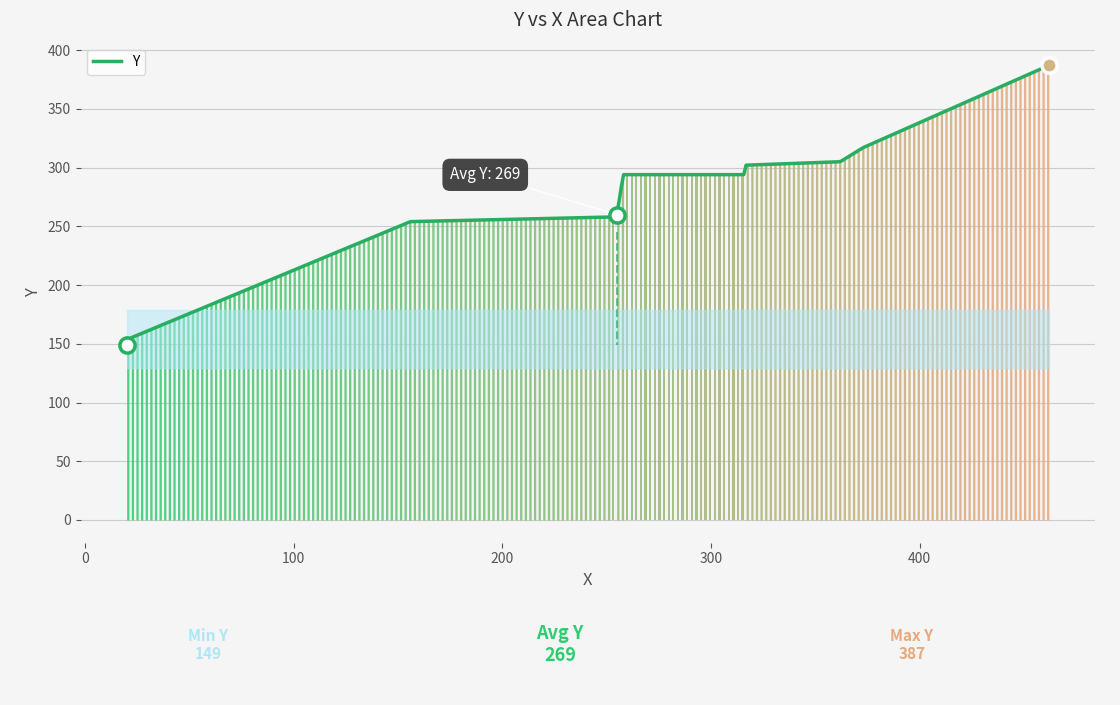

Which has a higher value, 22 or 462?

462